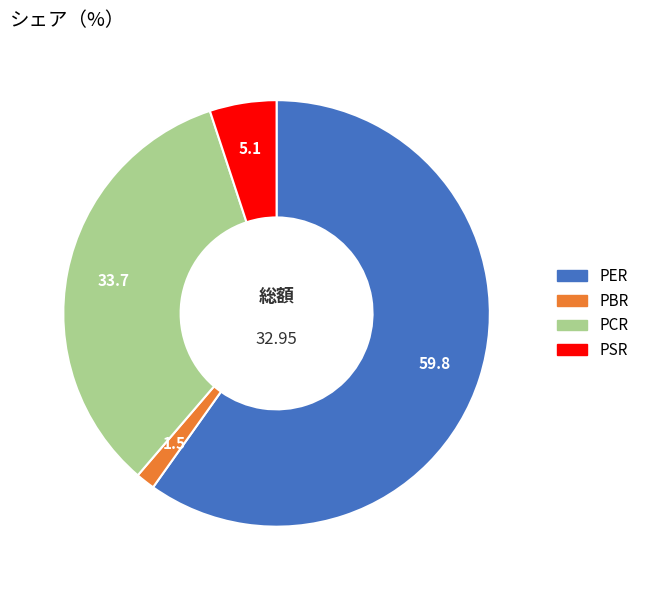

How many segments does this pie chart have?

4